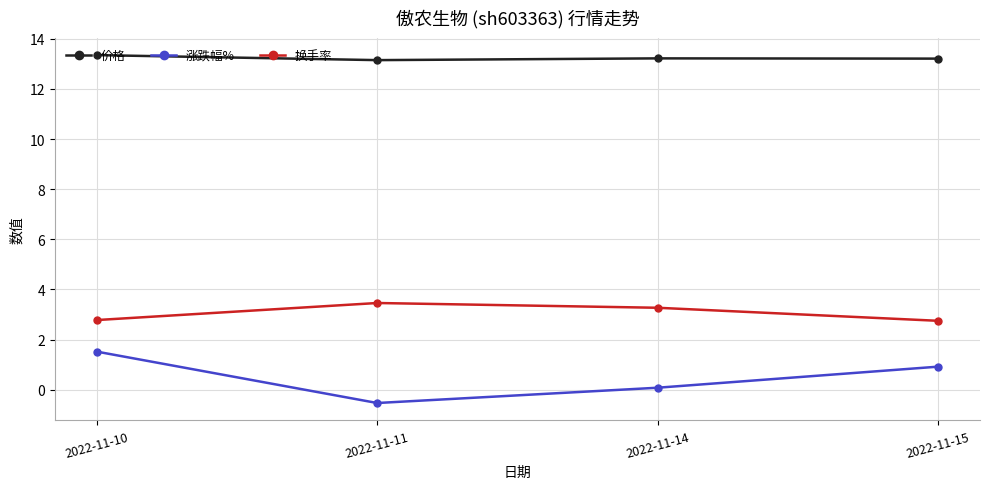

What is the minimum value for 价格?

13.2